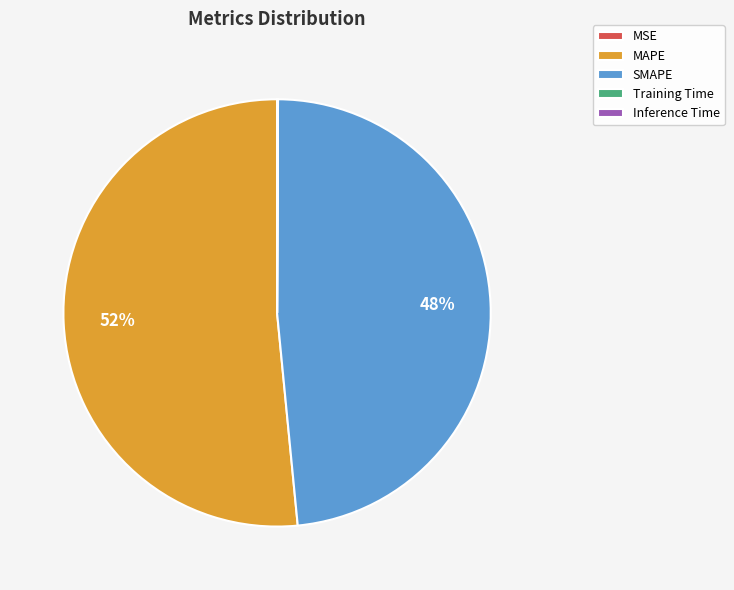

To the nearest percent, what percentage of the pie is SMAPE?

48%